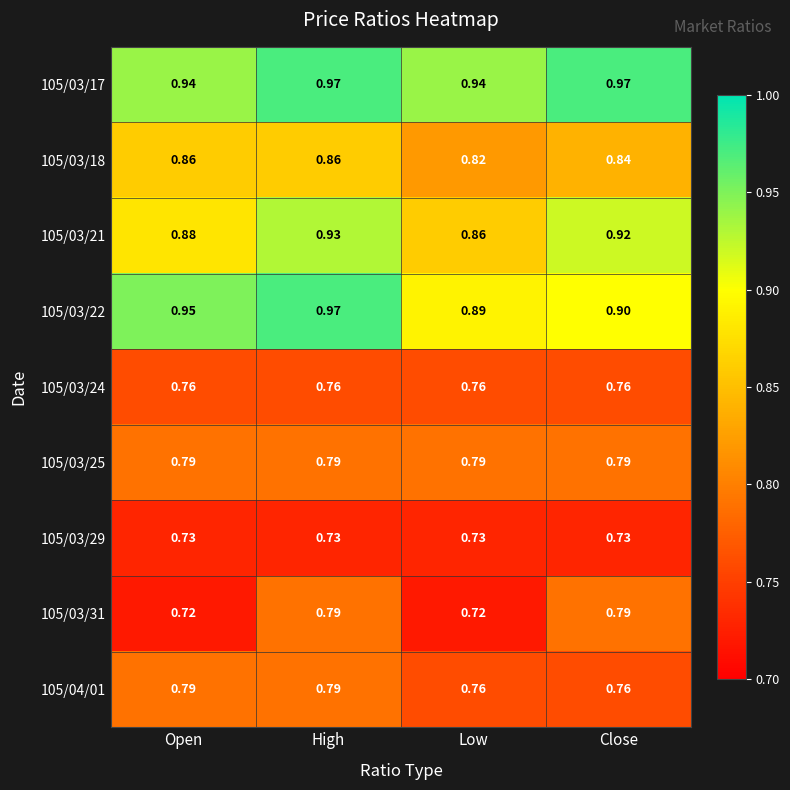

At which category is the sum across all series the highest?

High